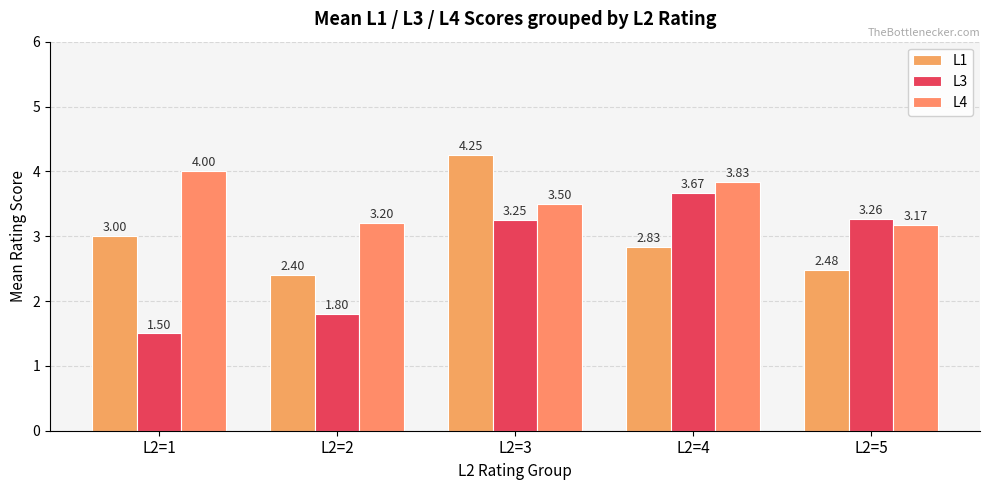

Does the chart contain any negative values?

No